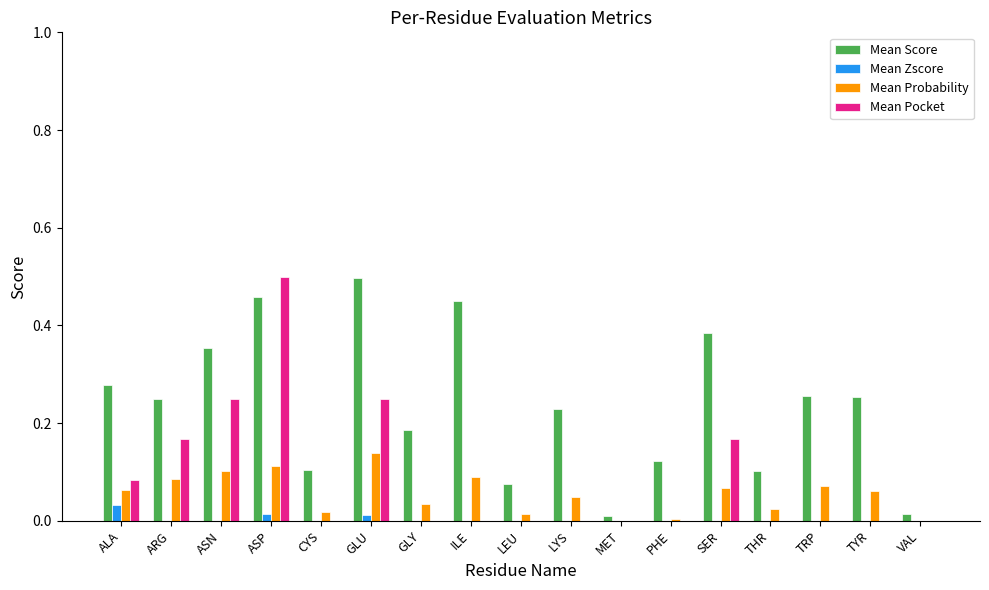

How many values in the Mean Zscore series are below 0?

14